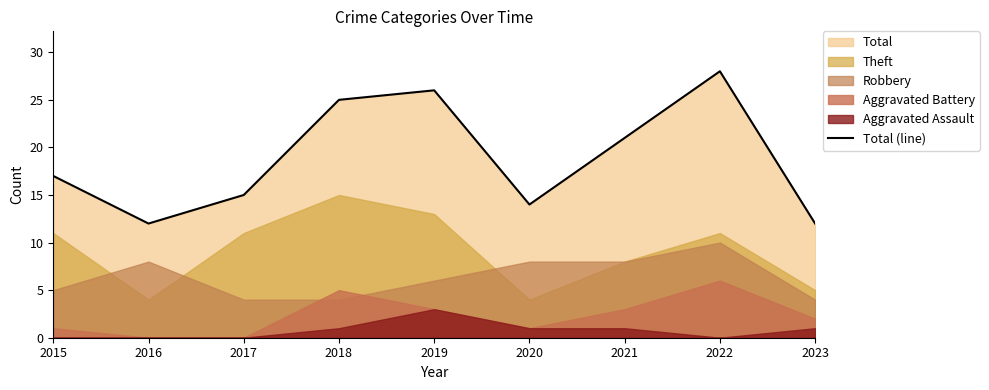

What is the difference between the maximum and minimum values?

16